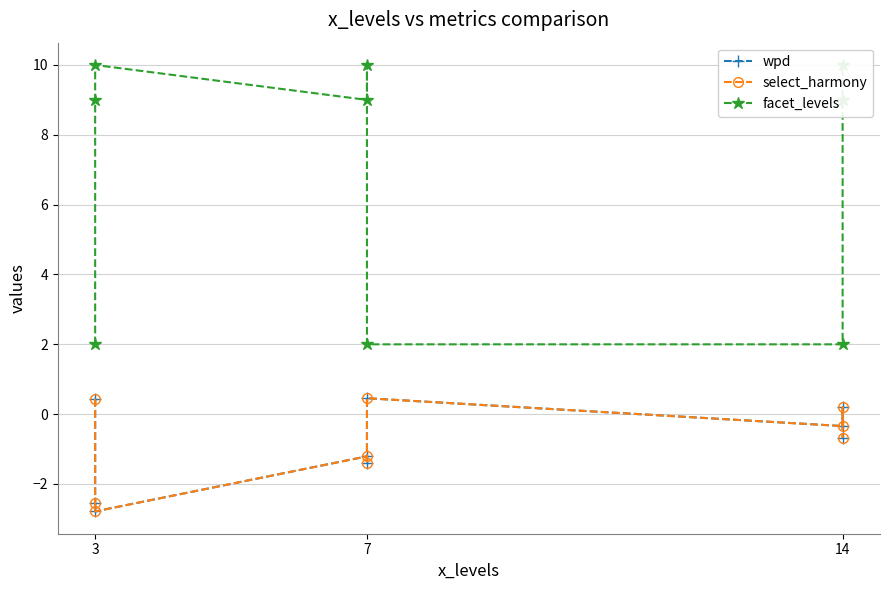

Reading left to right, transcribe all the data shown in this chart.

wpd: 0.4	-2.5	-2.8	-1.2	-1.4	0.5	-0.3	0.2	-0.7
select_harmony: 0.4	-2.5	-2.8	-1.2	-1.4	0.5	-0.3	0.2	-0.7
facet_levels: 2.0	9.0	10.0	9.0	10.0	2.0	2.0	9.0	10.0